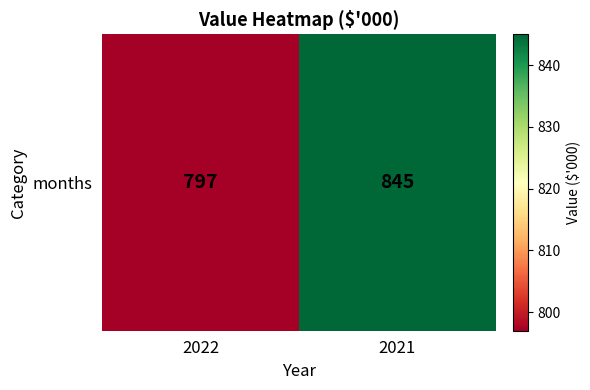

Rank the categories by value from lowest to highest.

2022, 2021